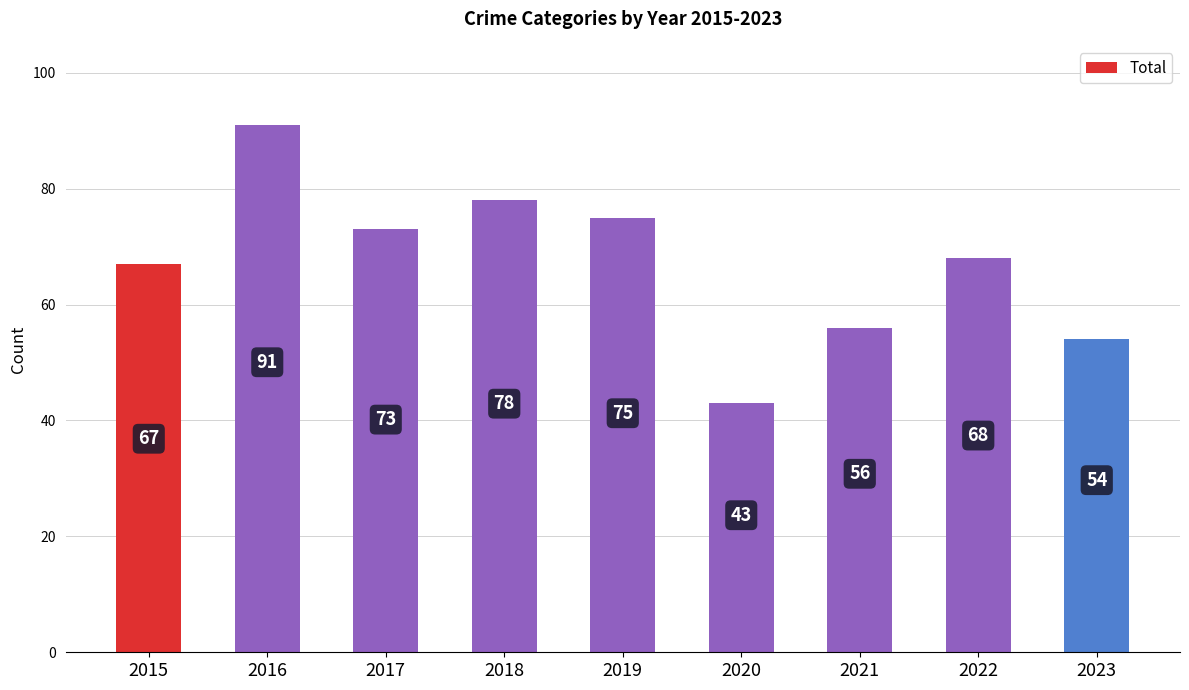

What is the change in value from 2017 to 2018?

+5